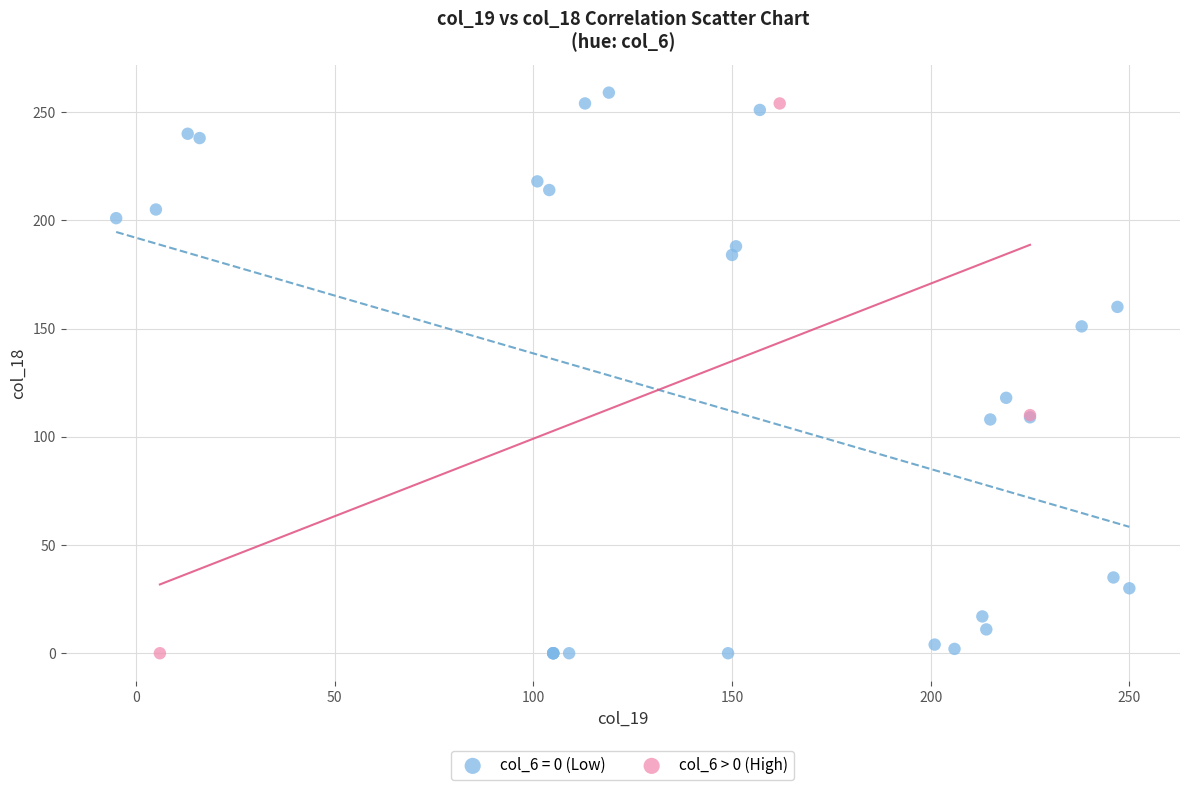

Which series has the widest spread of Y values?

col_6 = 0 (Low)